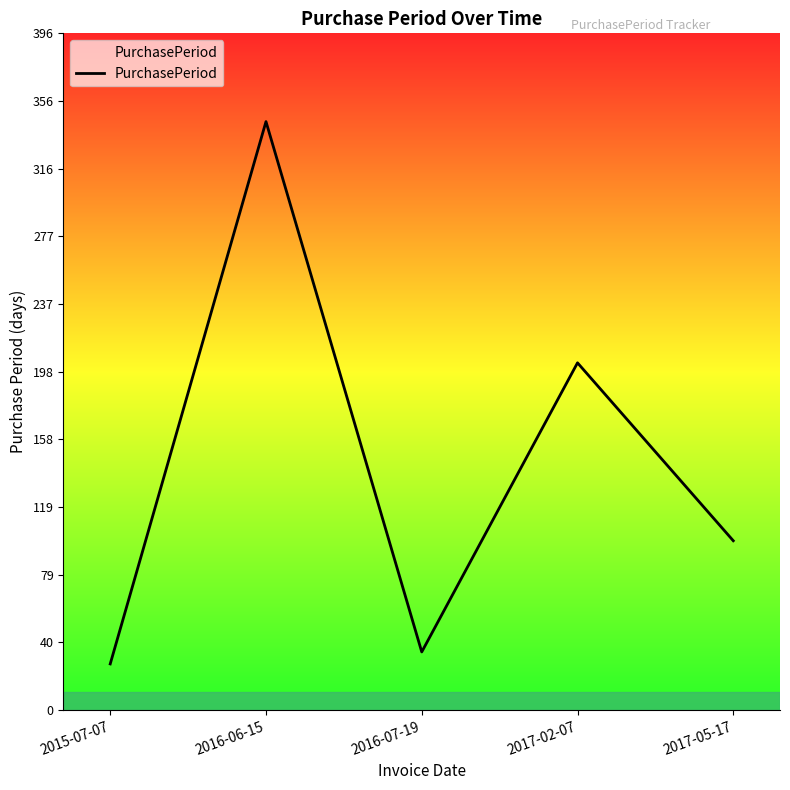

Which label corresponds to the largest value in the chart?

2016-06-15